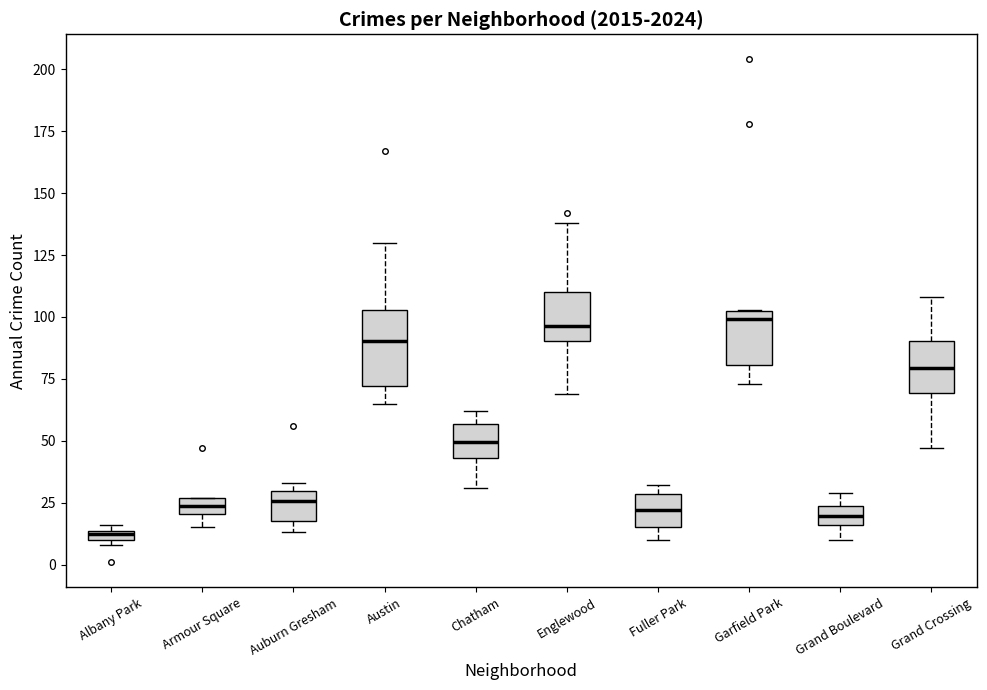

Which box's median line is the lowest?

Albany Park